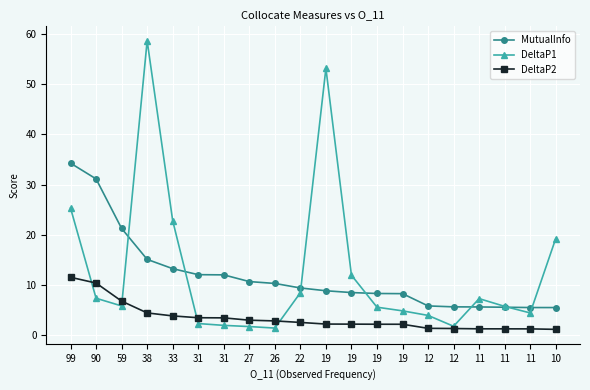

How many categories are shown in the chart?

20